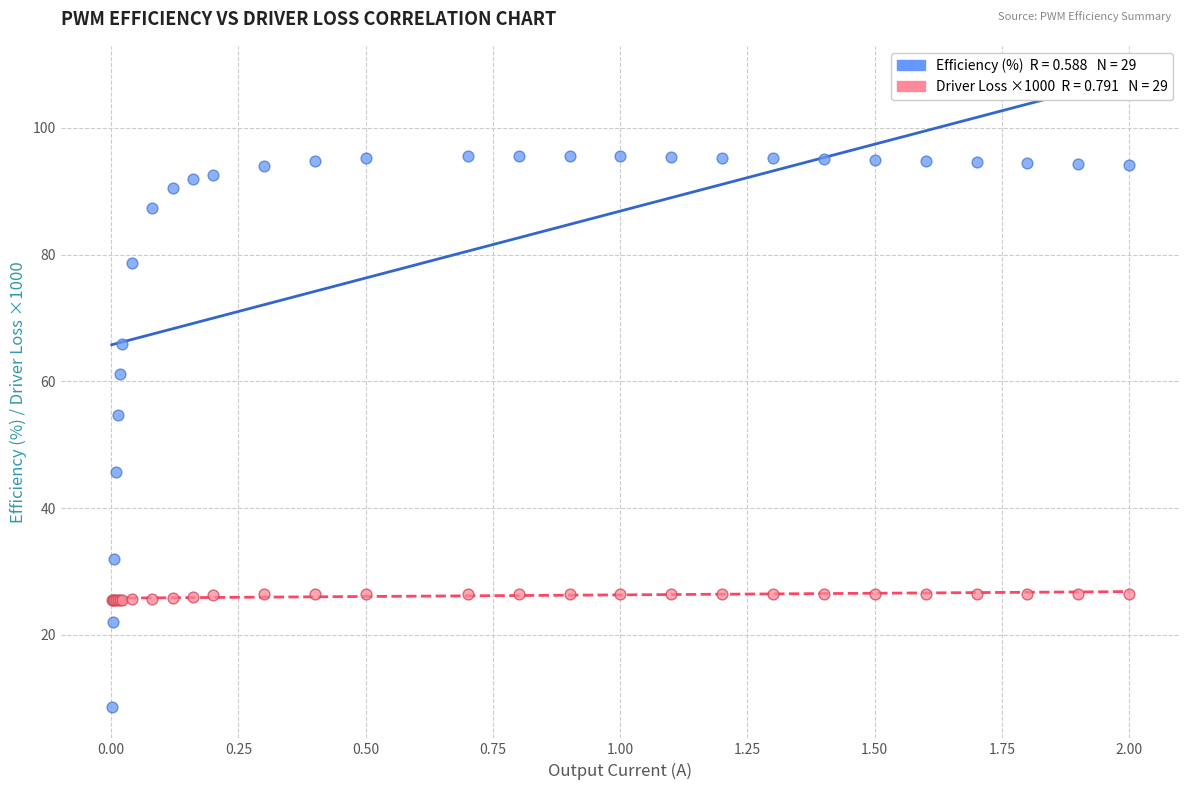

Across all series, what Y value is closest to 52?

54.7